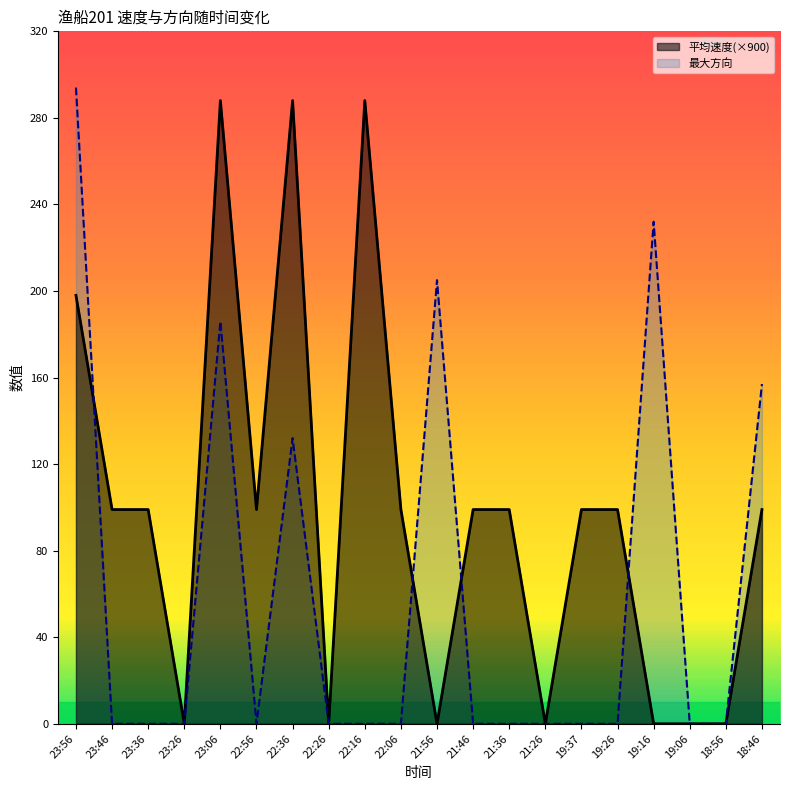

What are all the series names shown in the legend?

平均速度, 最大方向